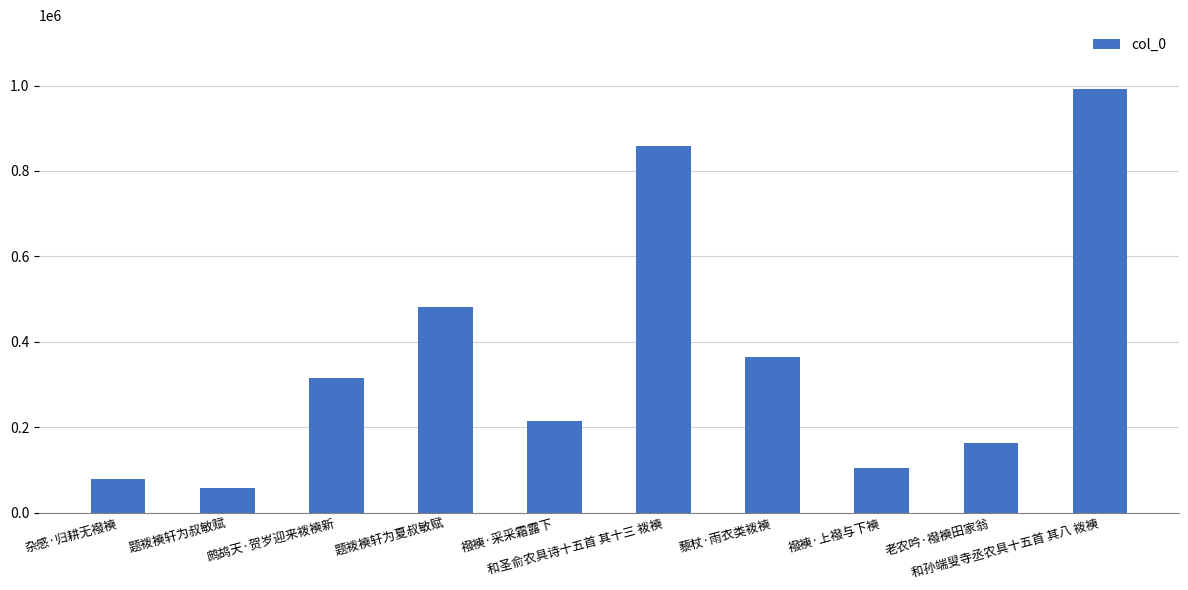

How many distinct data groups are displayed?

1